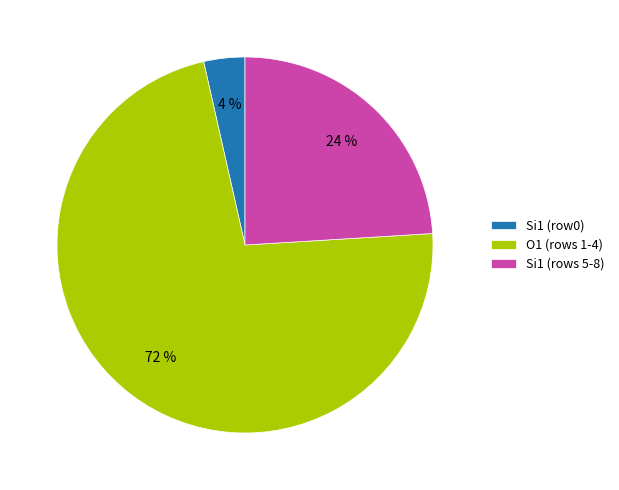

Between Si1 (rows 5-8) and Si1 (row0), which is larger?

Si1 (rows 5-8)